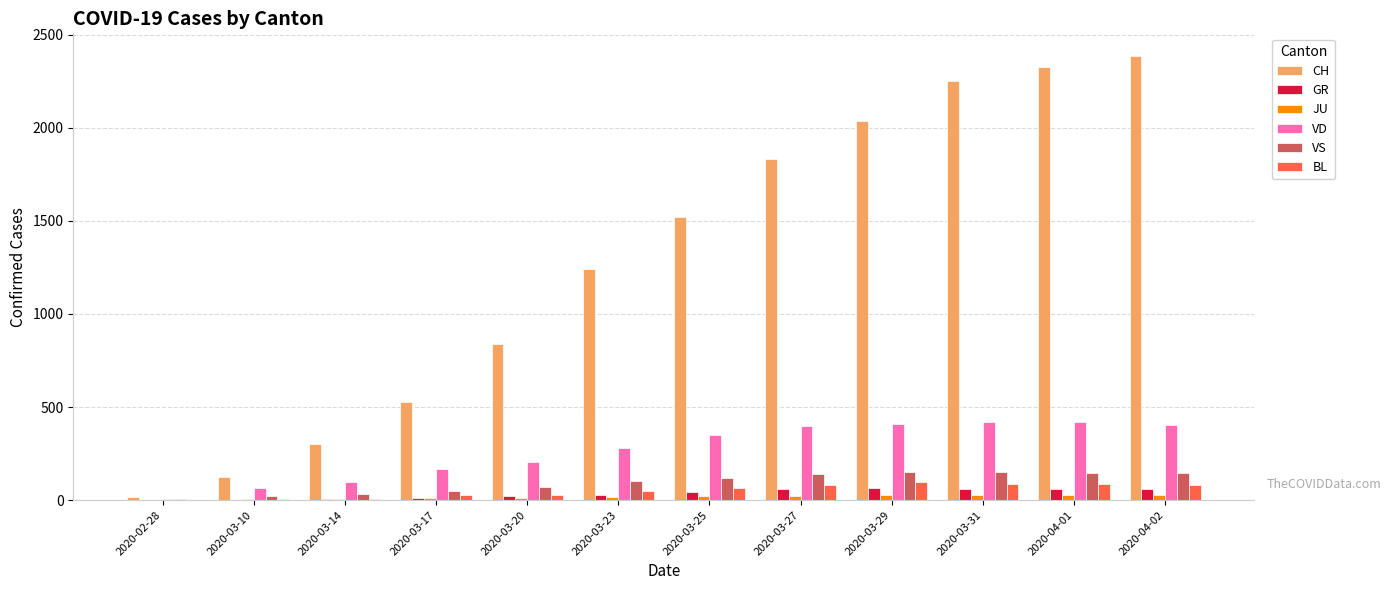

Which series has the largest total across all categories?

CH